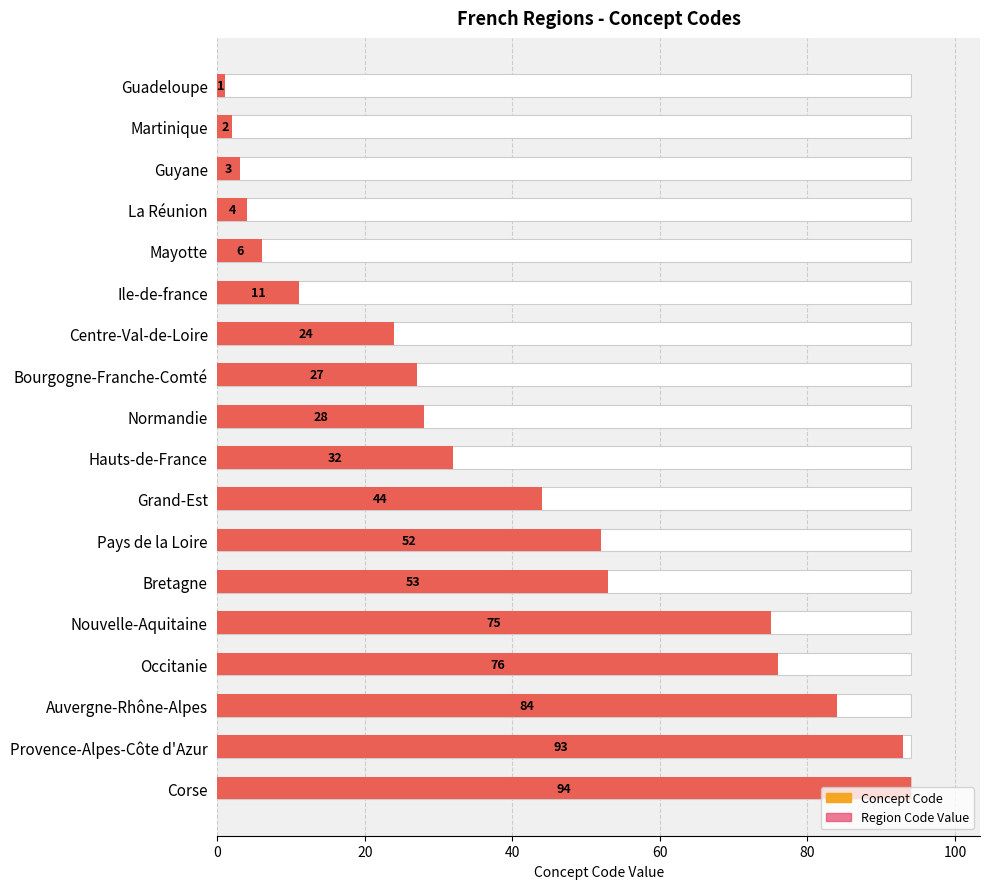

Which series has the largest total across all categories?

Concept Code